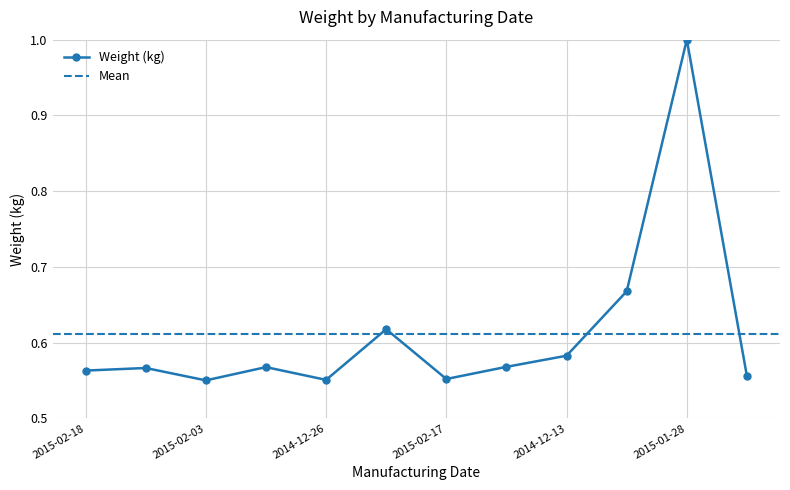

The Weight (kg) series shows 0.9 at 2014-12-26. True or false?

False